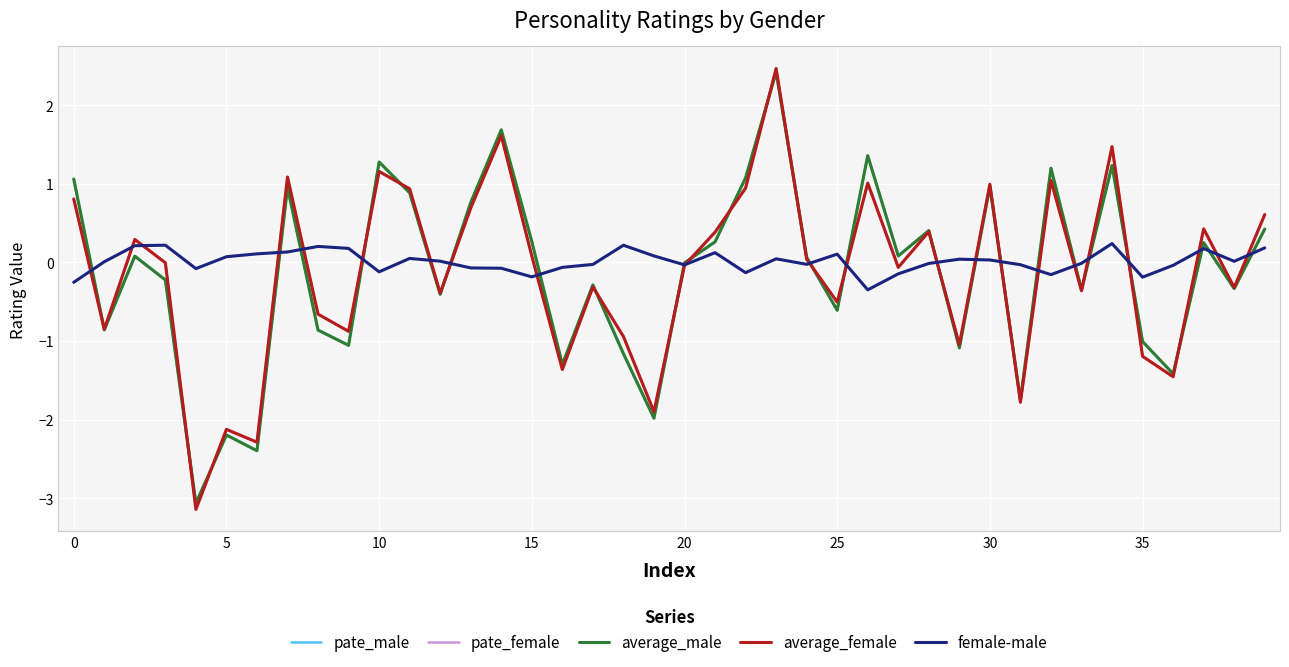

What are all the series names shown in the legend?

pate_male, pate_female, average_male, average_female, female-male